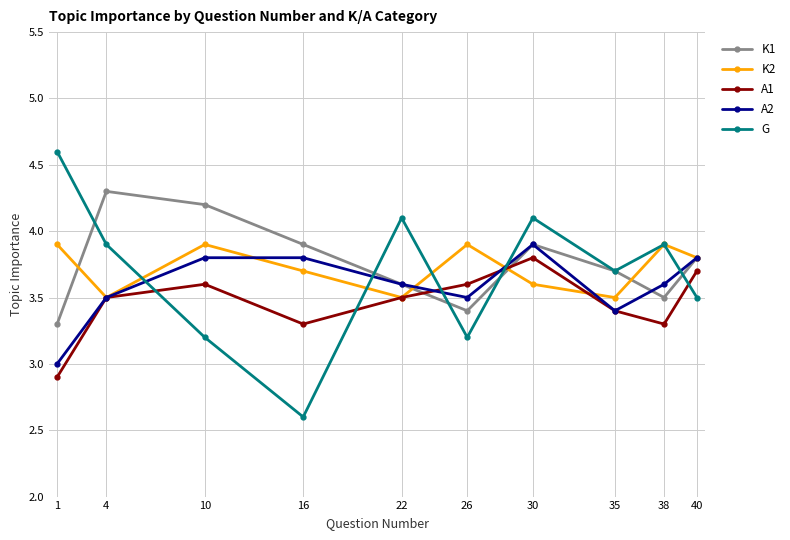

What is the smallest value displayed?

2.6